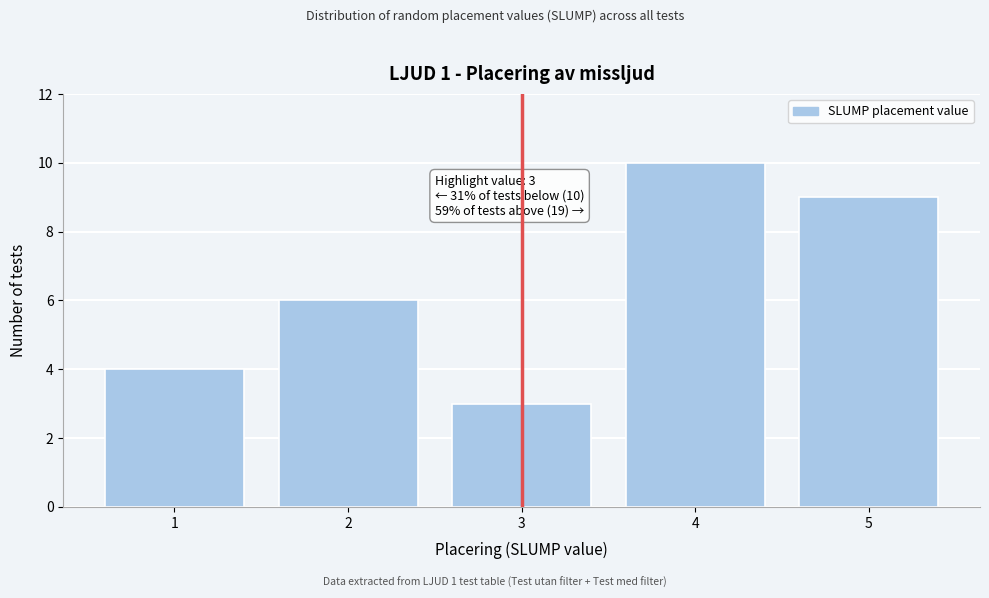

Reading left to right, list all the values displayed in this chart.

1=4	2=6	3=3	4=10	5=9